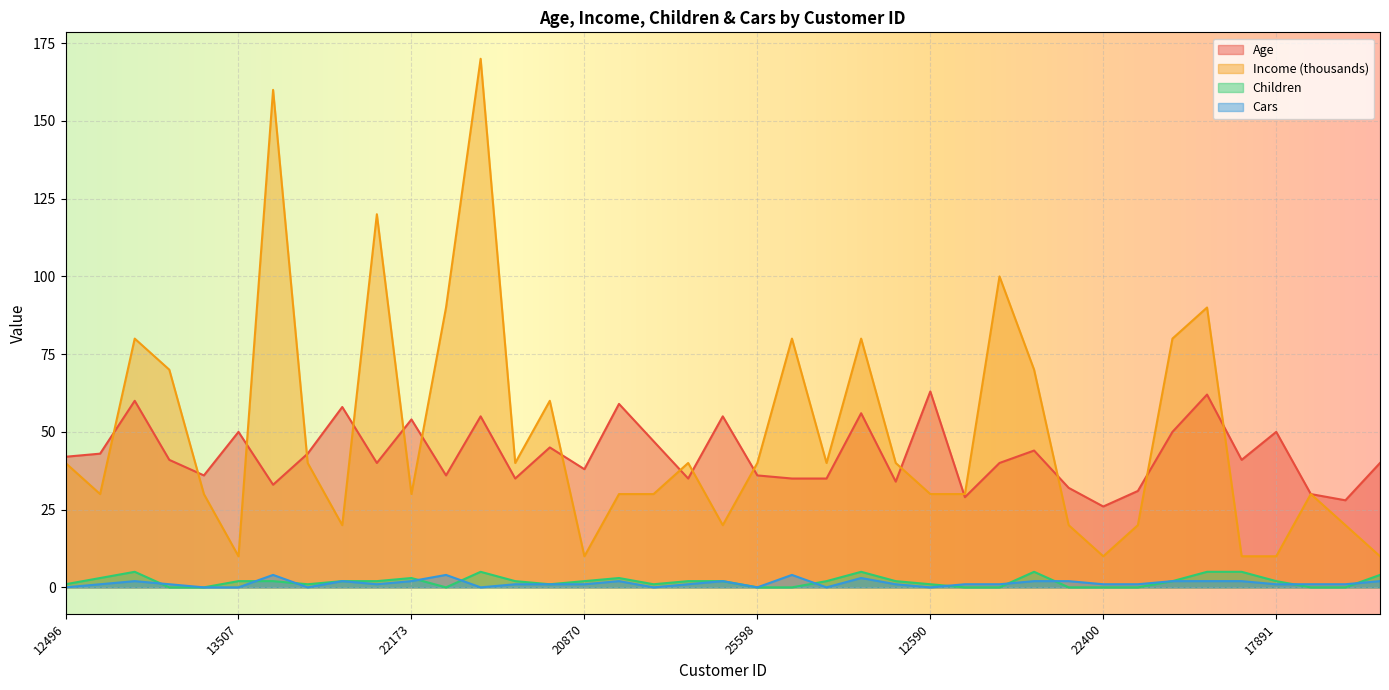

True or false: Children and Income cross at least once.

False